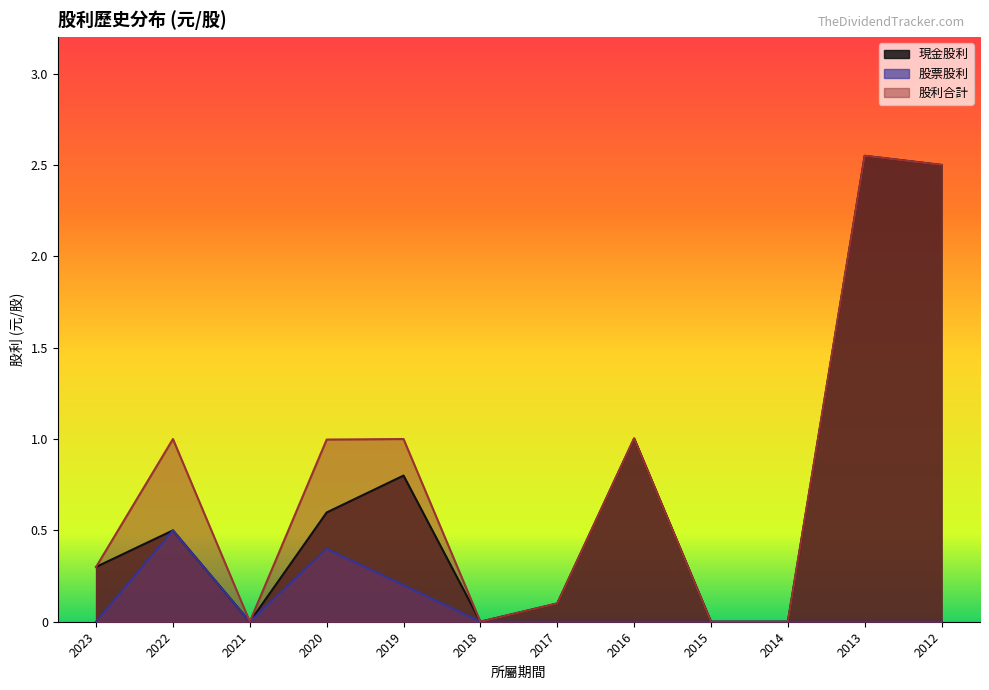

True or false: 現金股利 has a value of -1.4 at 2021.

False